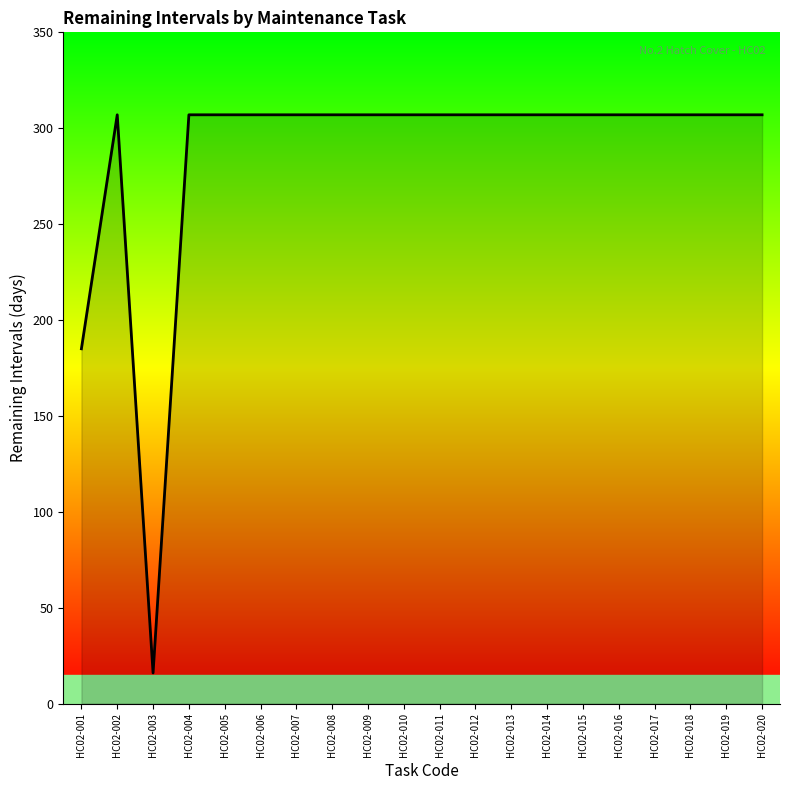

Between HC02-003 and HC02-014, which is larger?

HC02-014